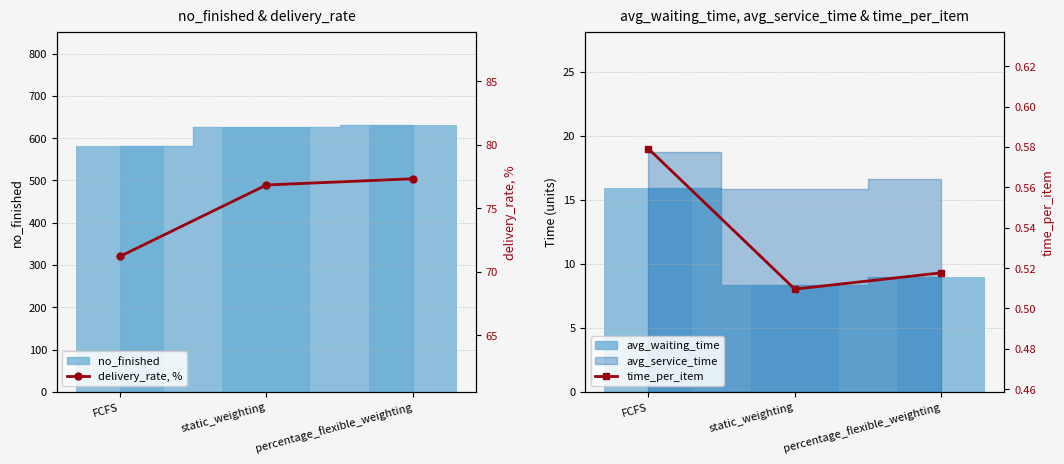

What is the difference between the maximum and second lowest values in the time_per_item series?

0.1